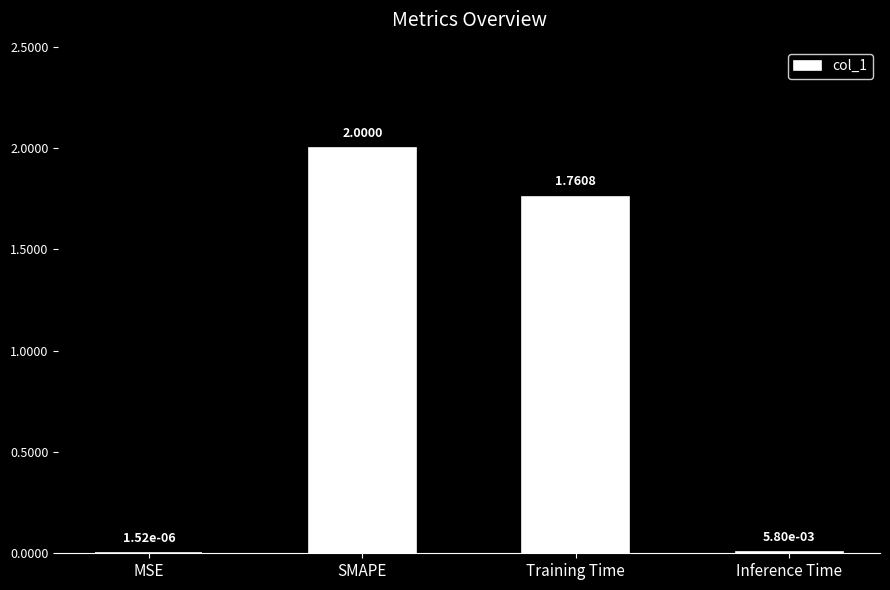

Which label corresponds to the largest value in the chart?

SMAPE